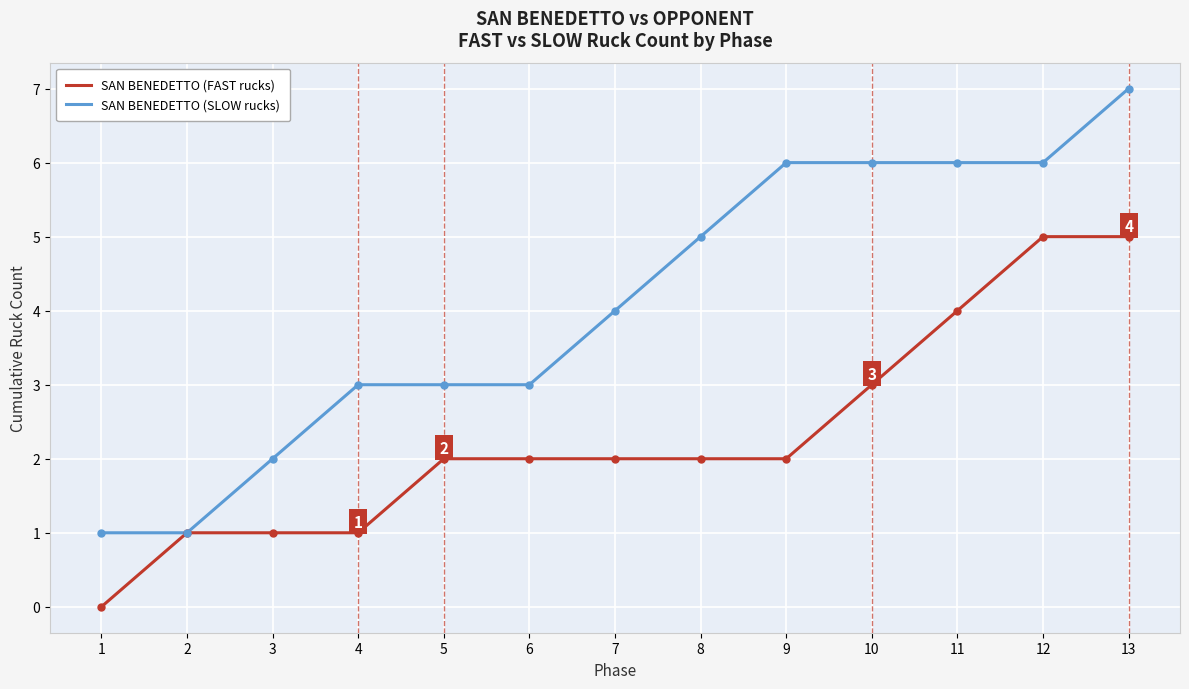

Reading left to right, extract all data points from this chart.

SAN BENEDETTO (FAST rucks): 1=0	2=1	3=1	4=1	5=2	6=2	7=2	8=2	9=2	10=3	11=4	12=5	13=5
SAN BENEDETTO (SLOW rucks): 1=1	2=1	3=2	4=3	5=3	6=3	7=4	8=5	9=6	10=6	11=6	12=6	13=7